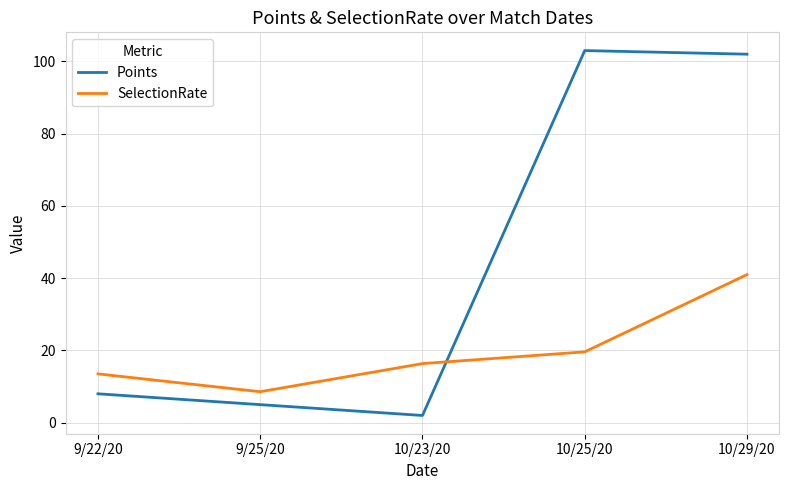

What is the total value across all series at 10/25/20?

122.6